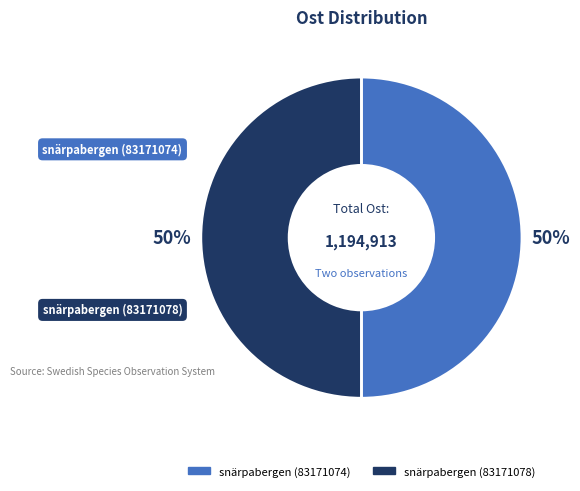

What is the ratio of the value at snärpabergen (83171078) to the value at snärpabergen (83171074)?

1.0